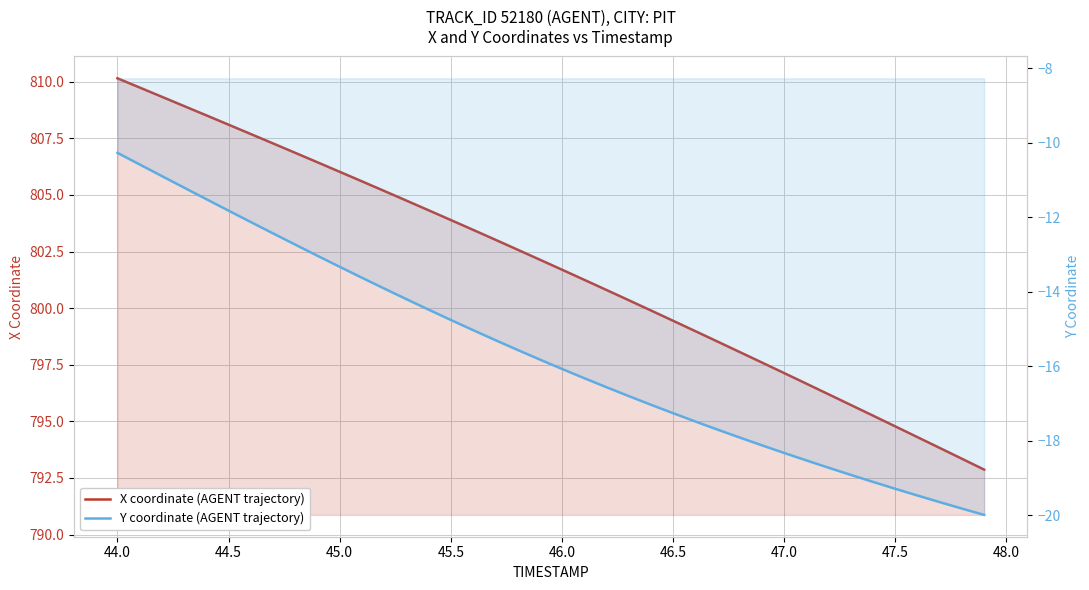

How many distinct data groups are displayed?

2